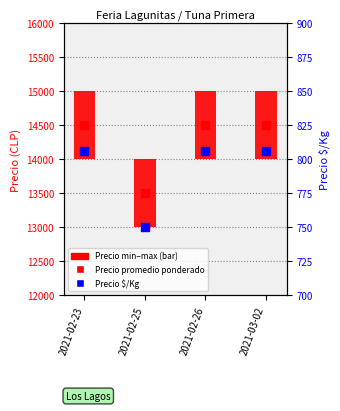

Which series contains the lowest Y value?

Precio $/Kg